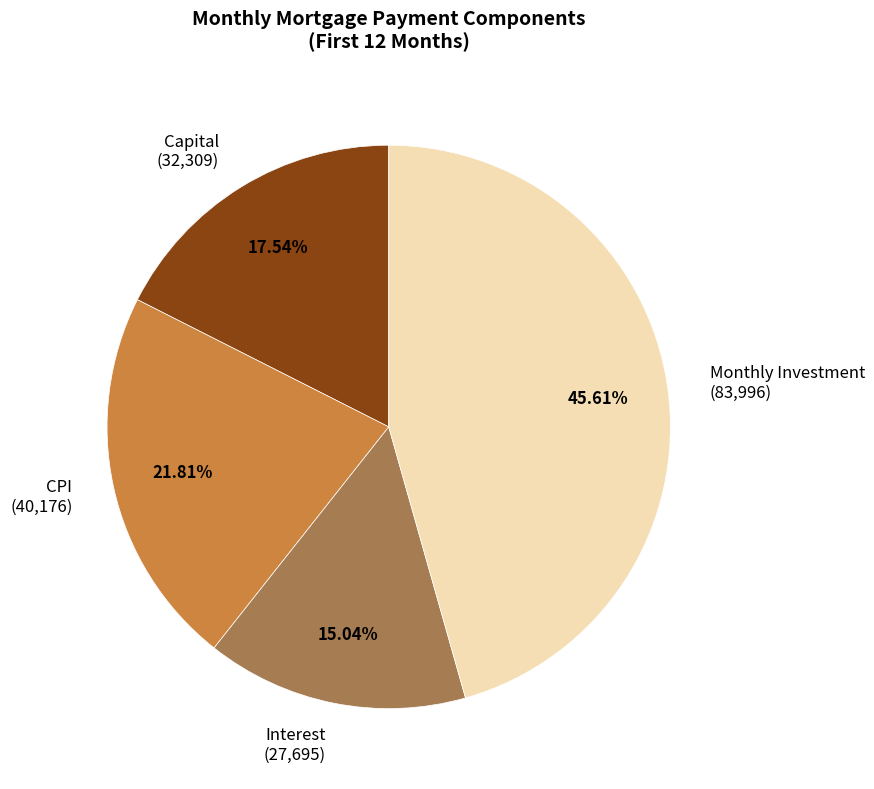

Combined, do CPI (40,176) and Capital (32,309) account for over 50%?

No